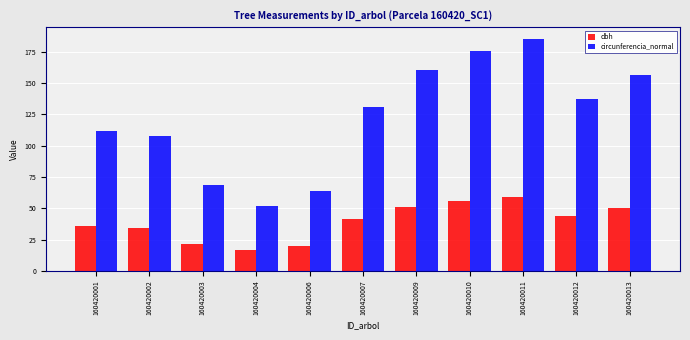

What is the average value of the dbh series?

39.1